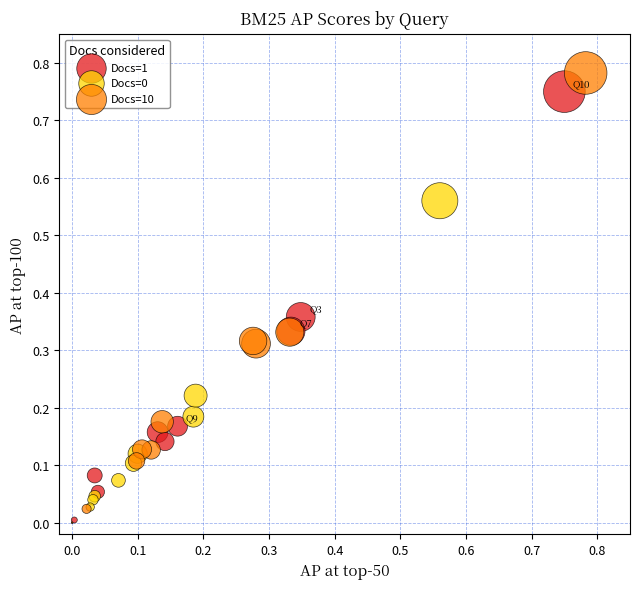

Which series has the largest Y range (max minus min)?

Docs=10